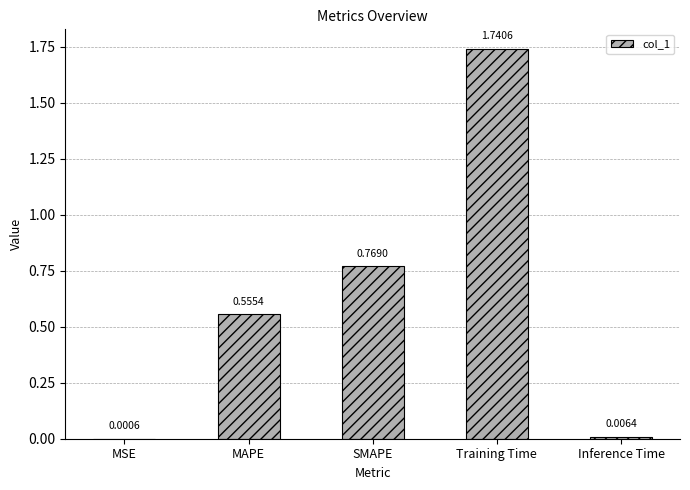

What is the change in value from MSE to SMAPE?

+0.8